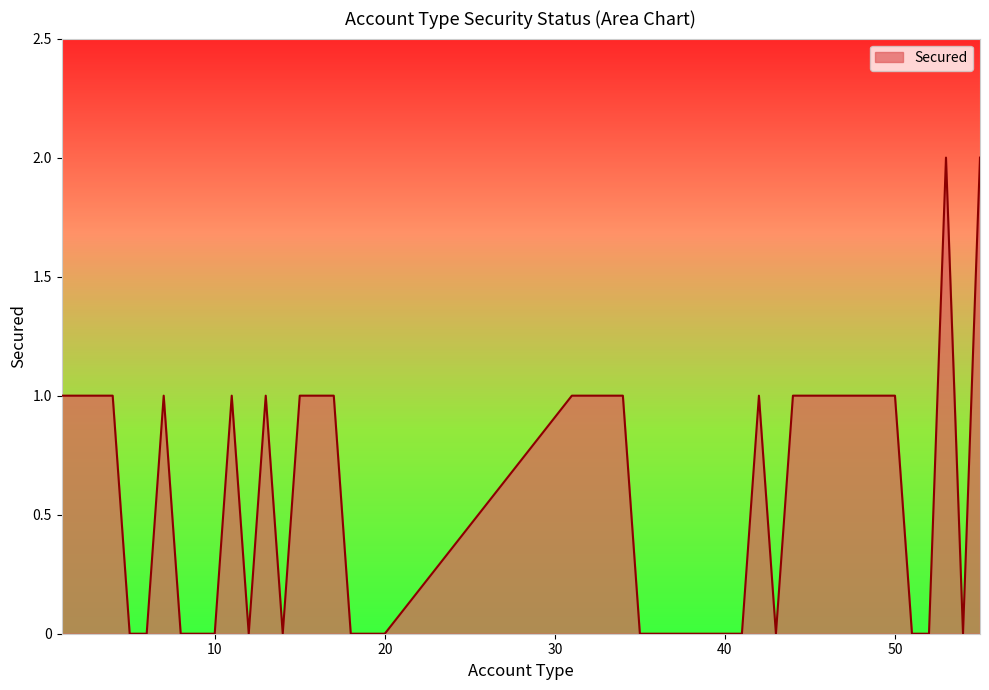

How many lines are shown in the chart?

1